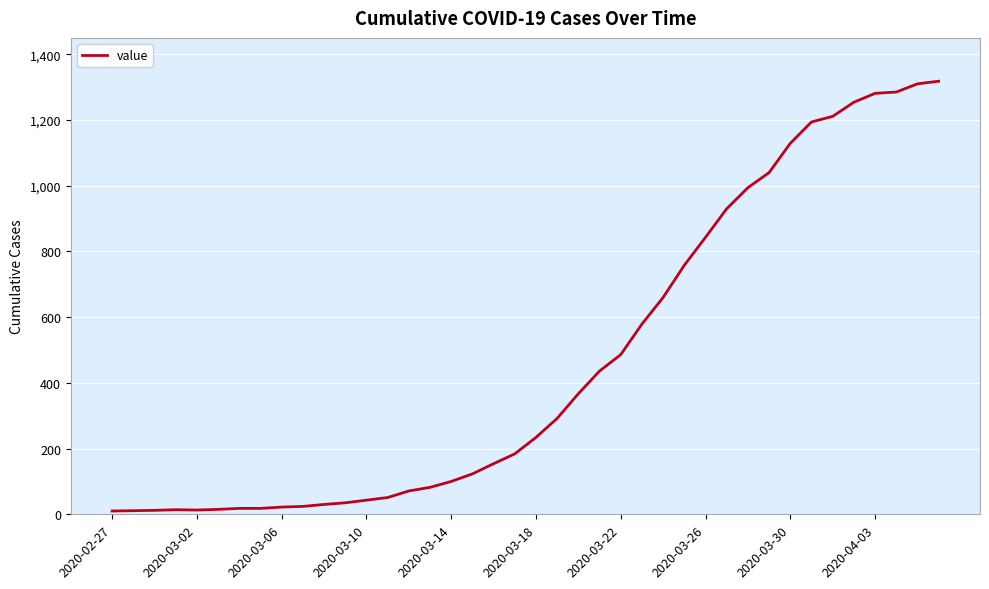

What is the difference between the maximum and minimum values?

1308